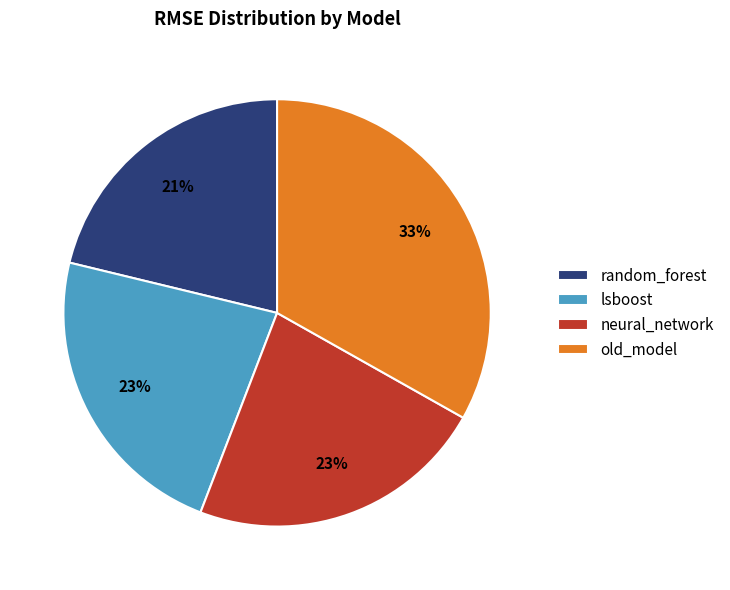

Combined, do old_model and neural_network account for over 50%?

Yes